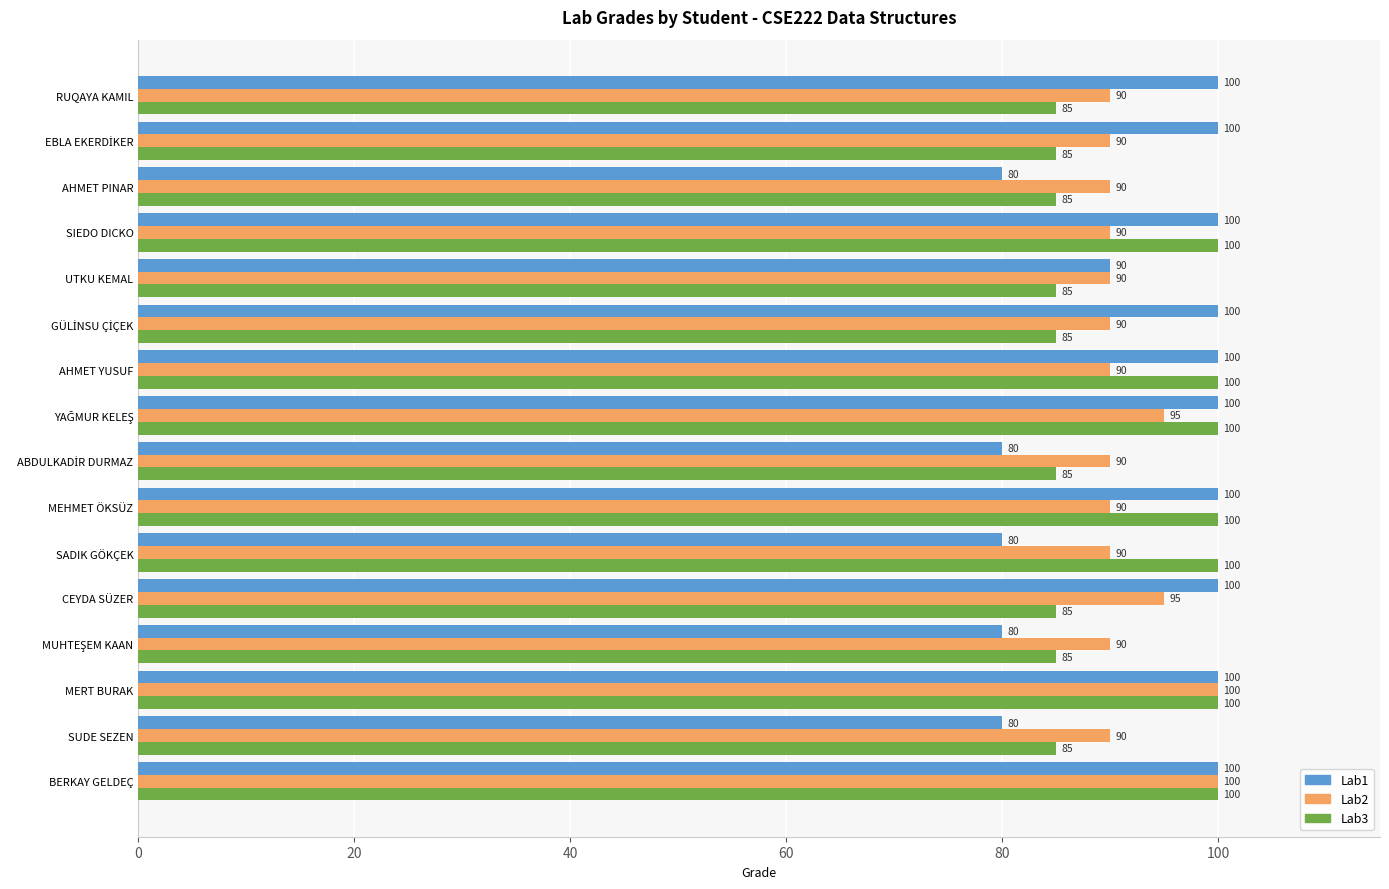

Count the Lab2 values in the range 90 to 95.

14